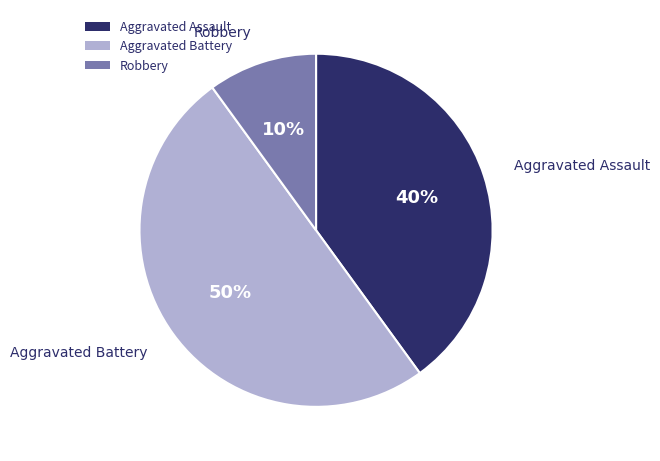

What is the ratio of the value at Aggravated Assault to the value at Robbery?

4.0